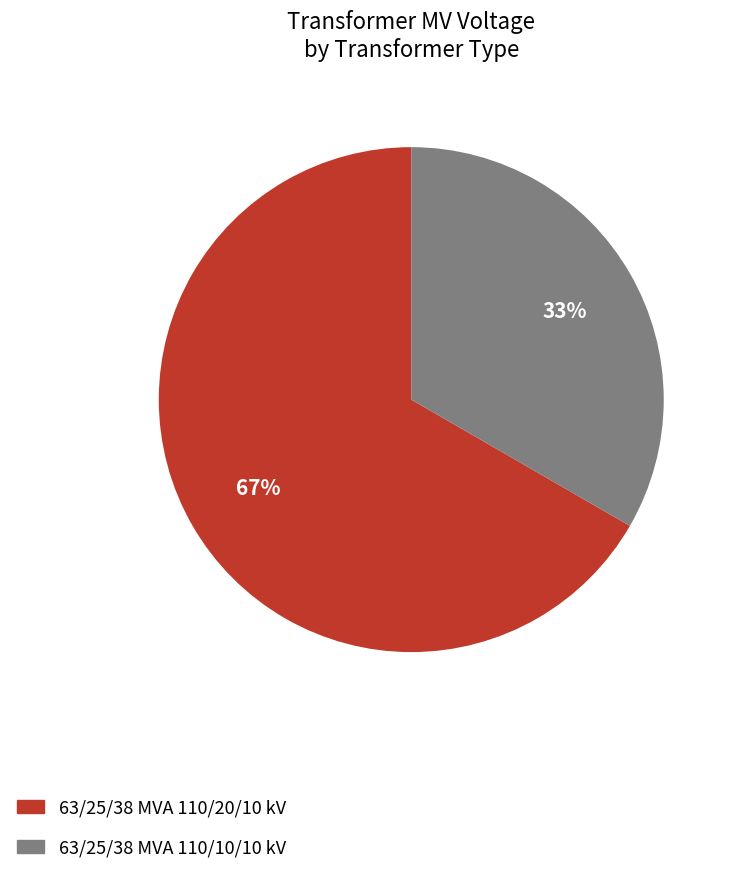

What is the ratio of the value at 63/25/38 MVA 110/20/10 kV to the value at 63/25/38 MVA 110/10/10 kV?

2.0